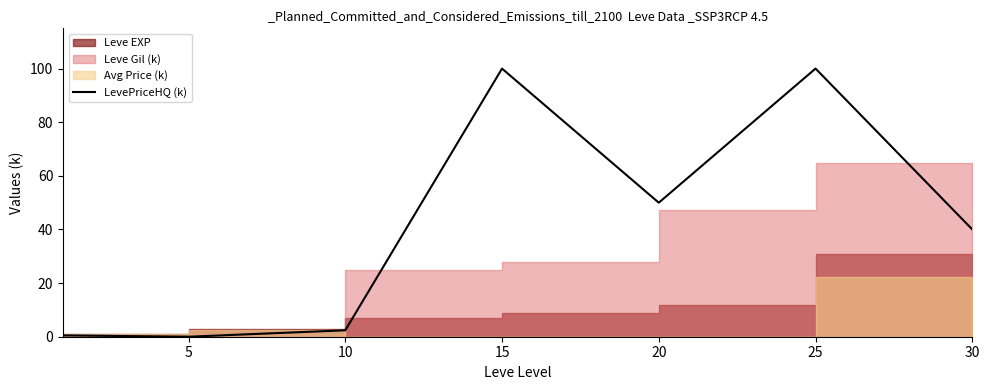

Does the chart have visible grid lines?

No